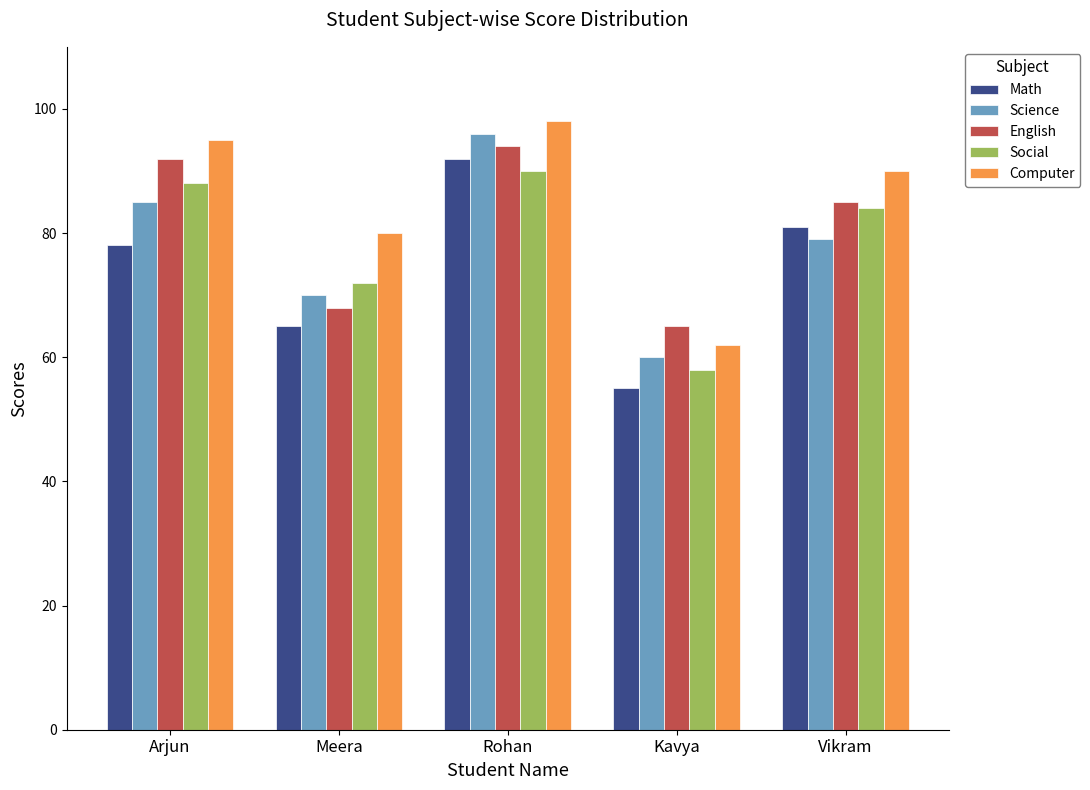

What is the average value of the Computer series?

85